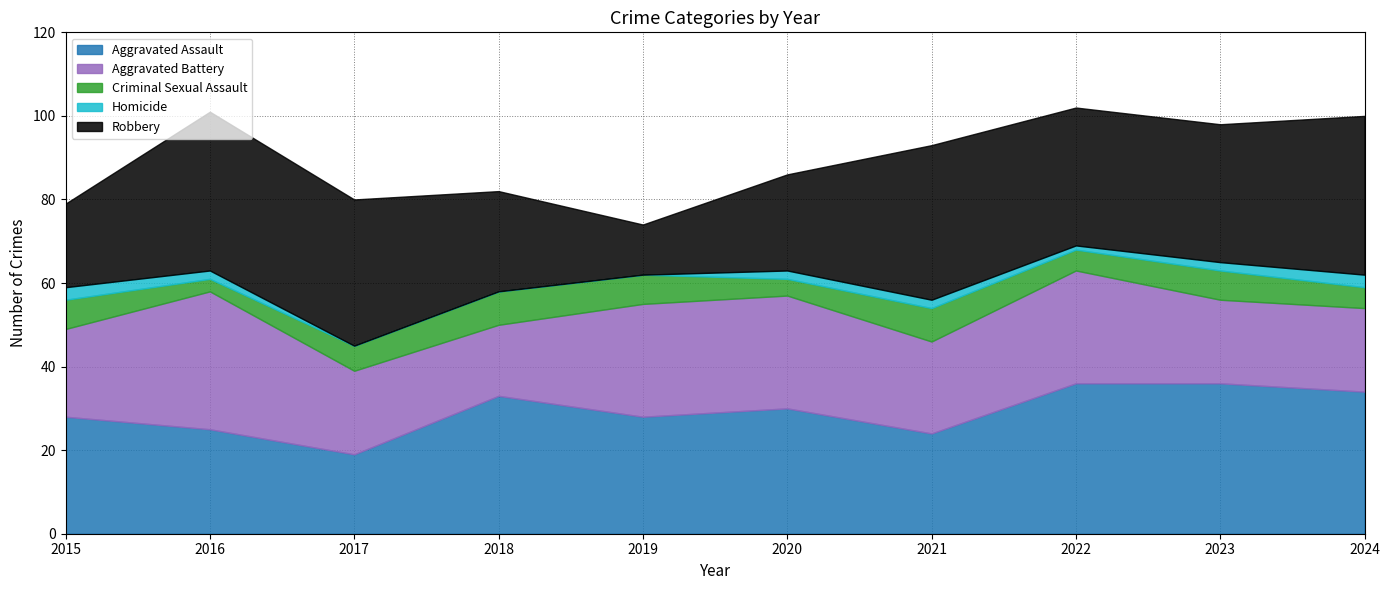

In Homicide, how many points are lower than both neighbors (excluding endpoints)?

1